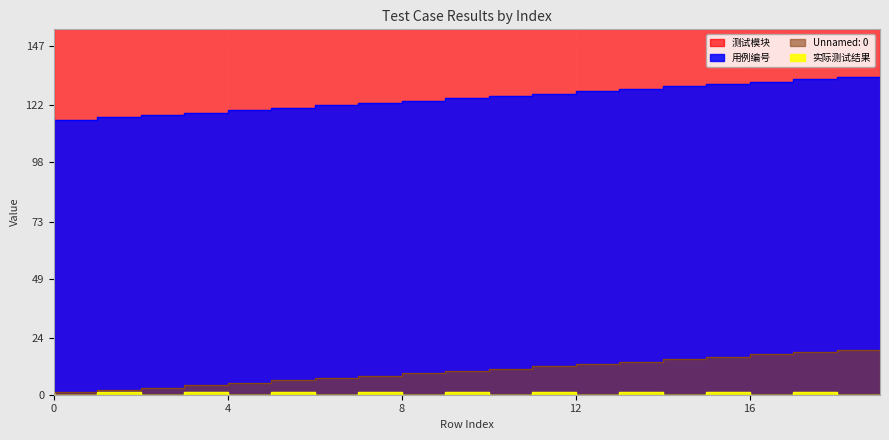

True or false: Unnamed: 0 and 用例编号 cross at least once.

False